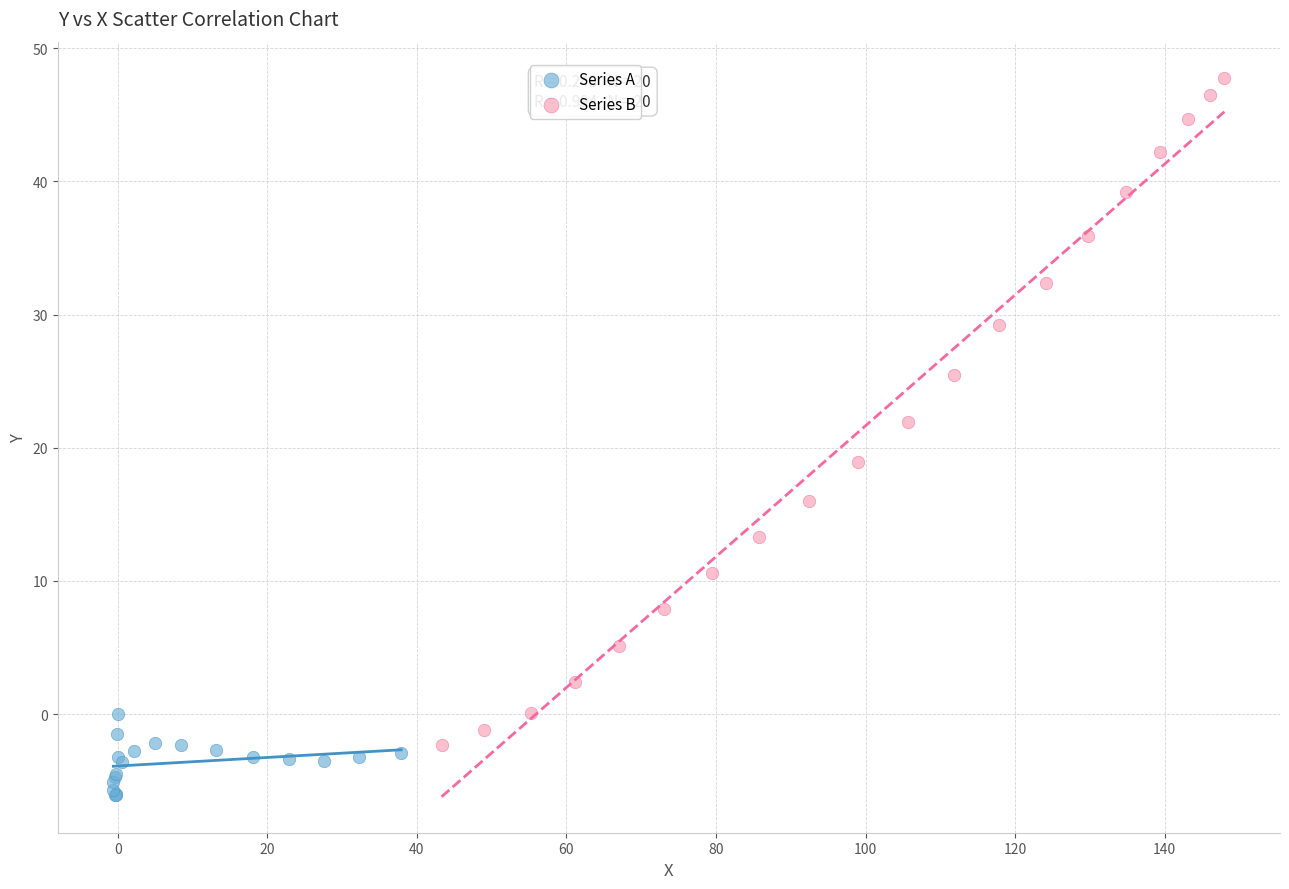

Which series contains the lowest Y value?

Series A